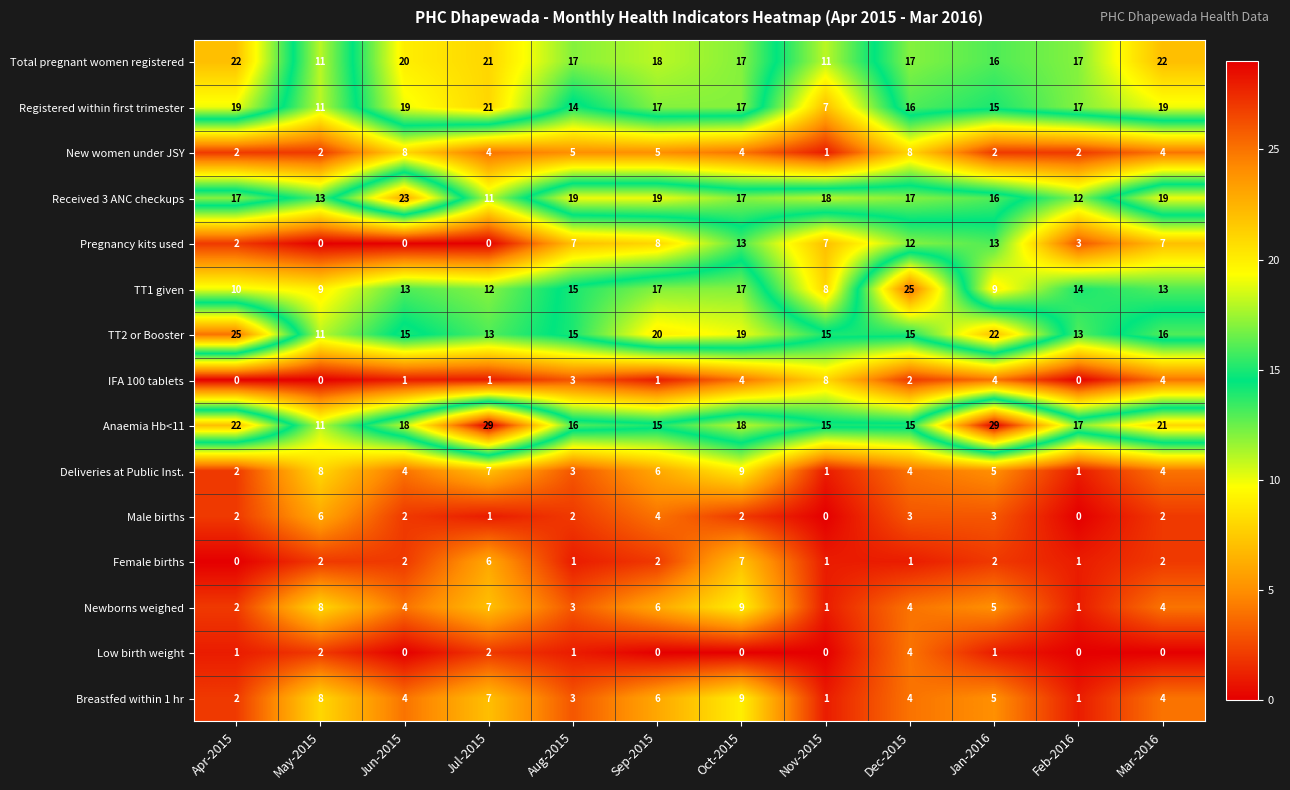

At how many categories does at least one series exceed 21?

6